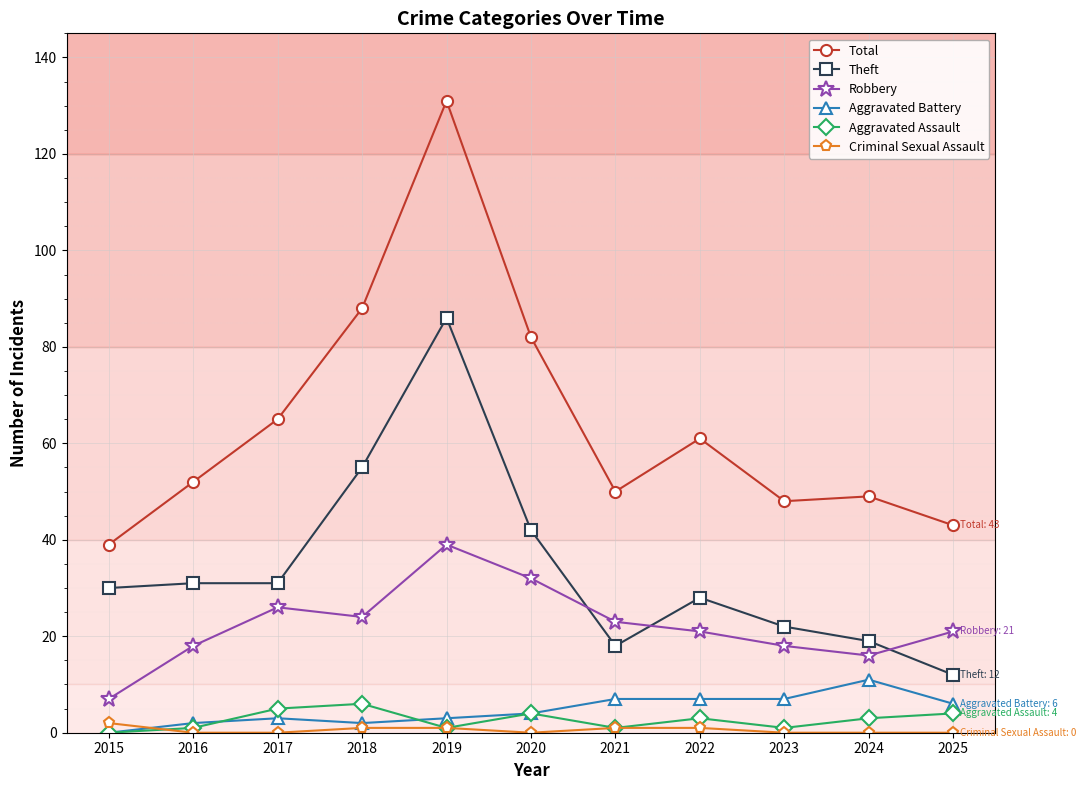

List the series in order of their peak value, highest first.

Total, Theft, Robbery, Aggravated Battery, Aggravated Assault, Criminal Sexual Assault